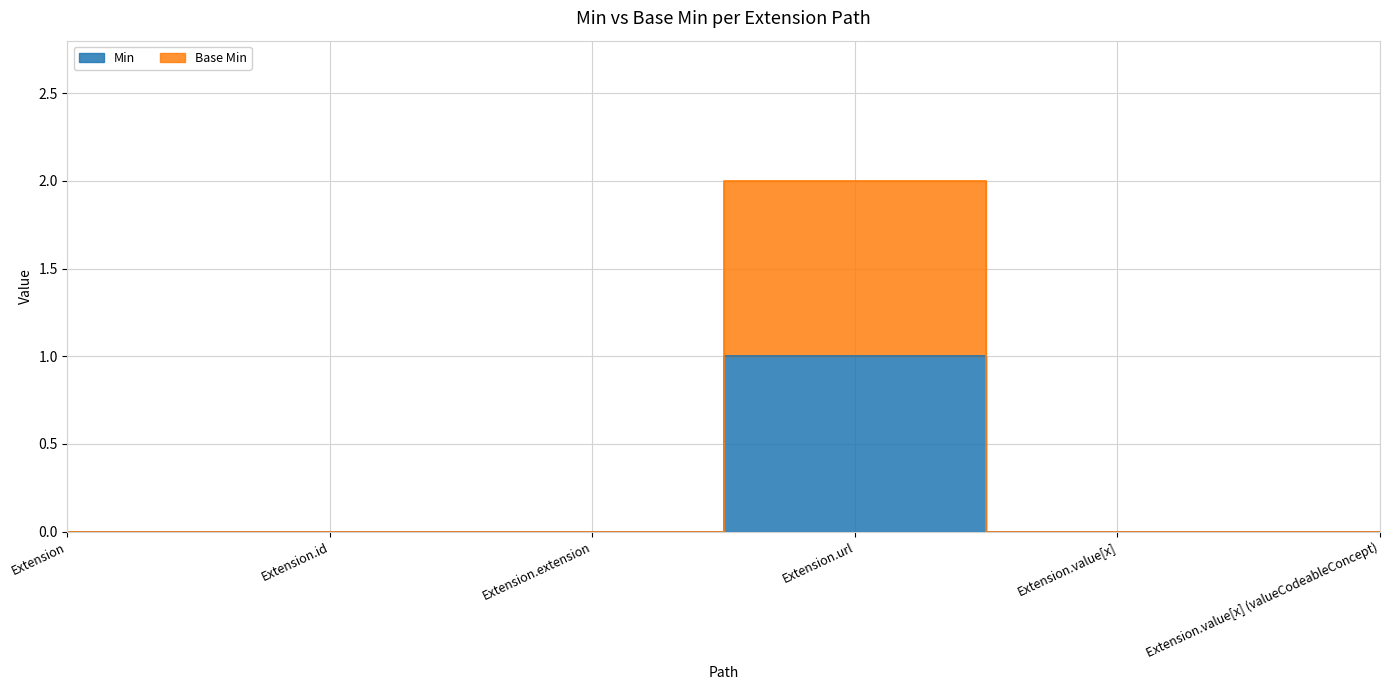

What is the label of the 2nd point from the right?

Extension.value[x]